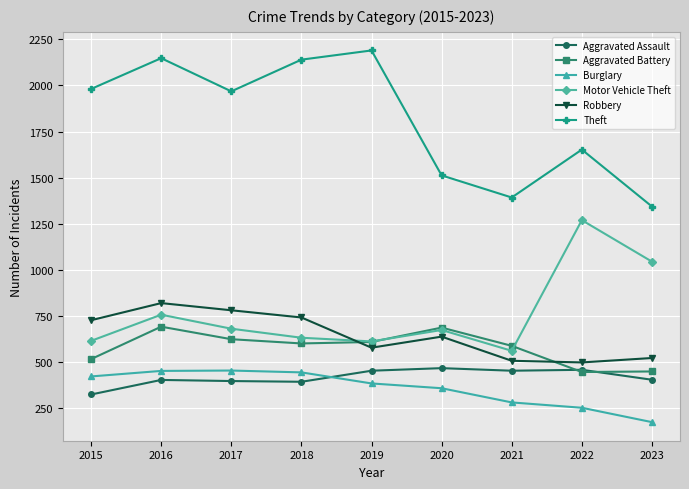

Where is Theft nearest to the value 1766?

2022